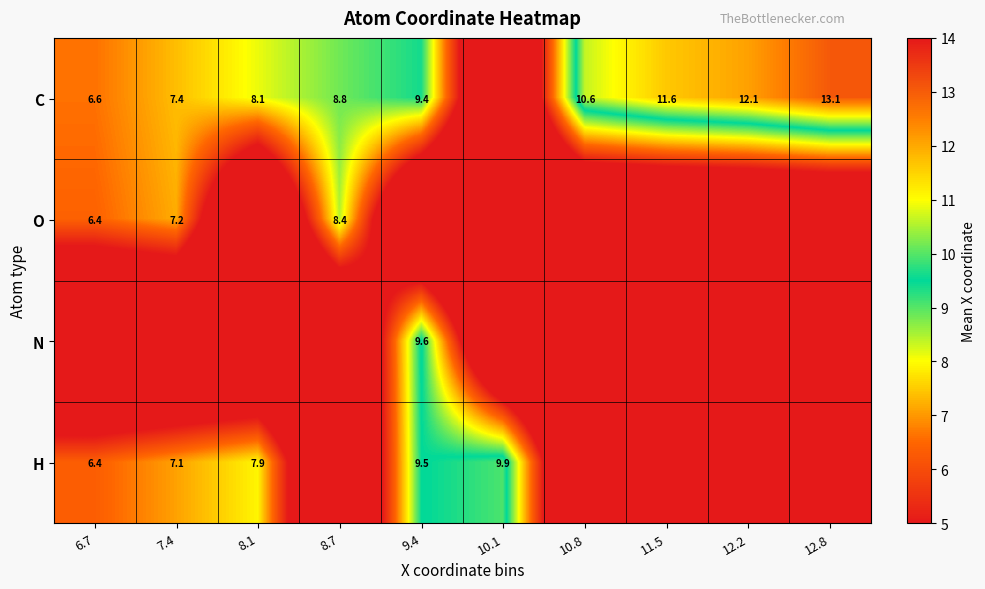

What is the sum of the H values at 7.4 and 8.1?

15.0